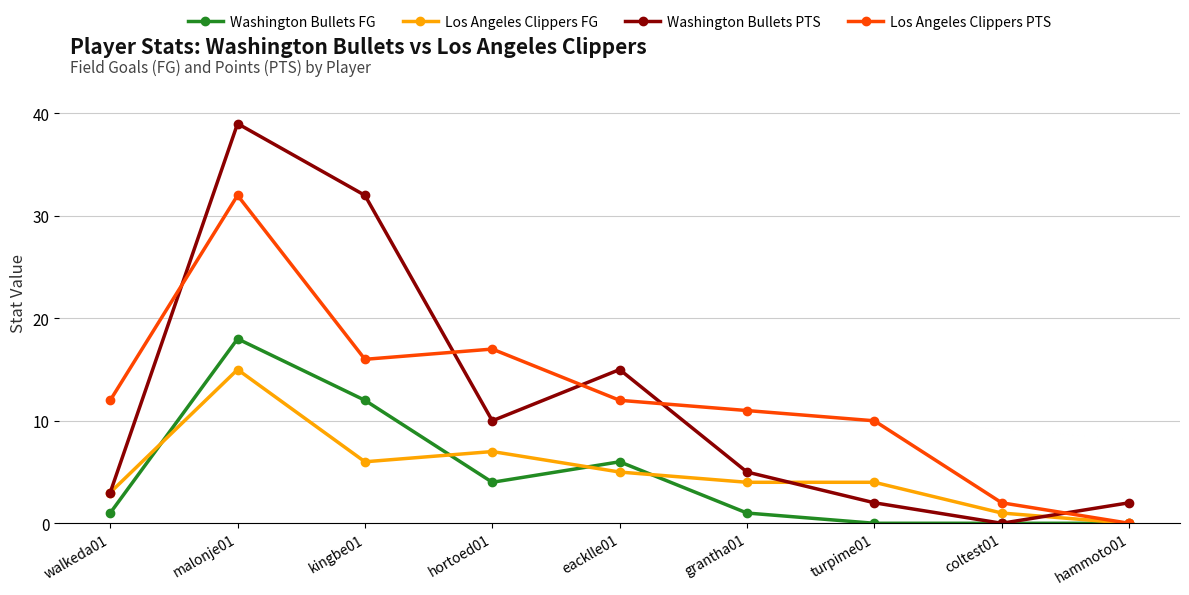

What is the difference between the highest and lowest values at turpime01?

10